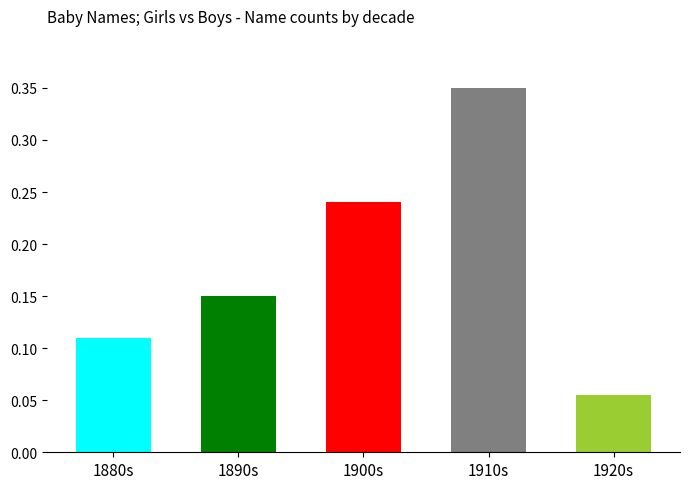

How many bars are there in total?

5